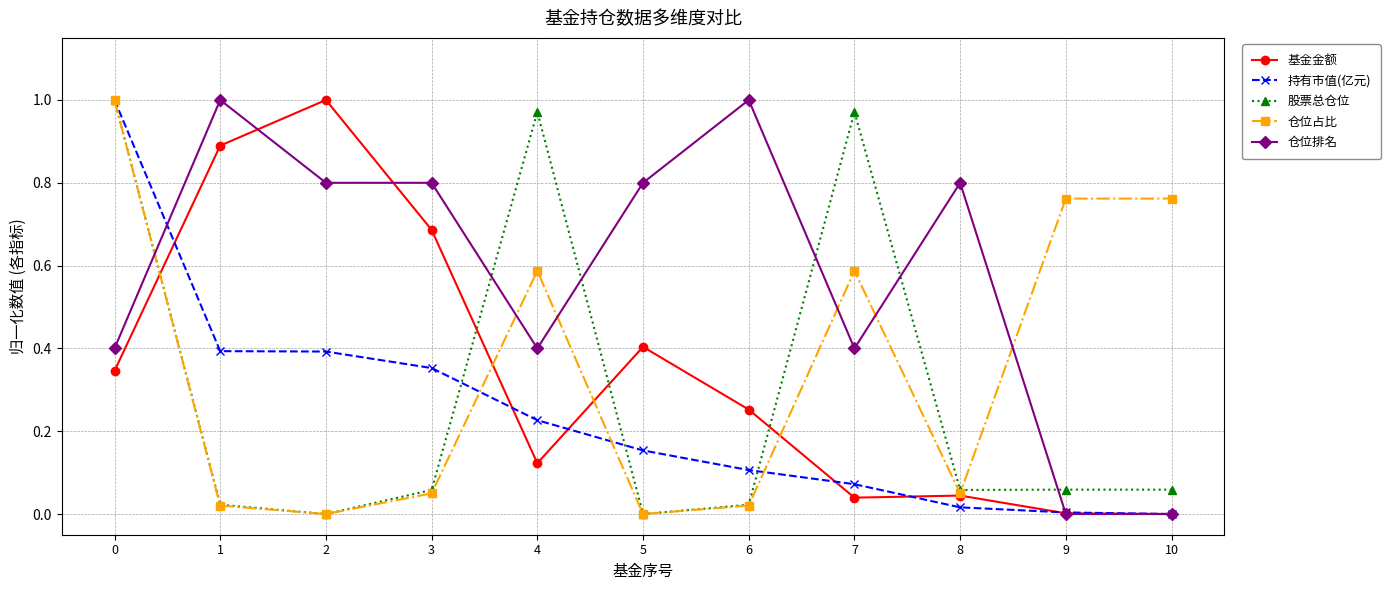

What is the total value across all series at 3?

1.9